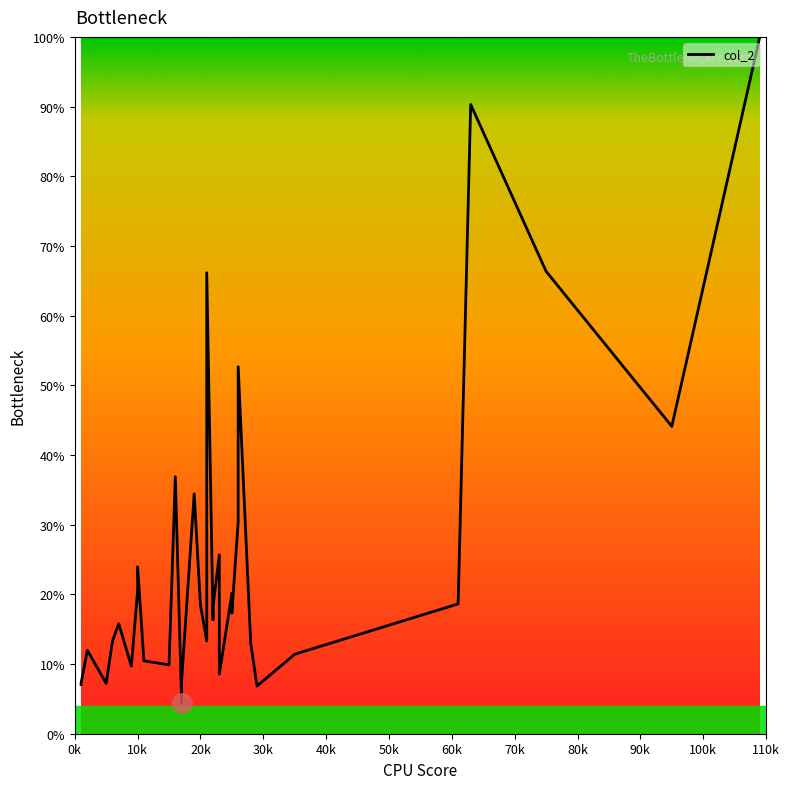

What is the smallest value displayed?

4.4